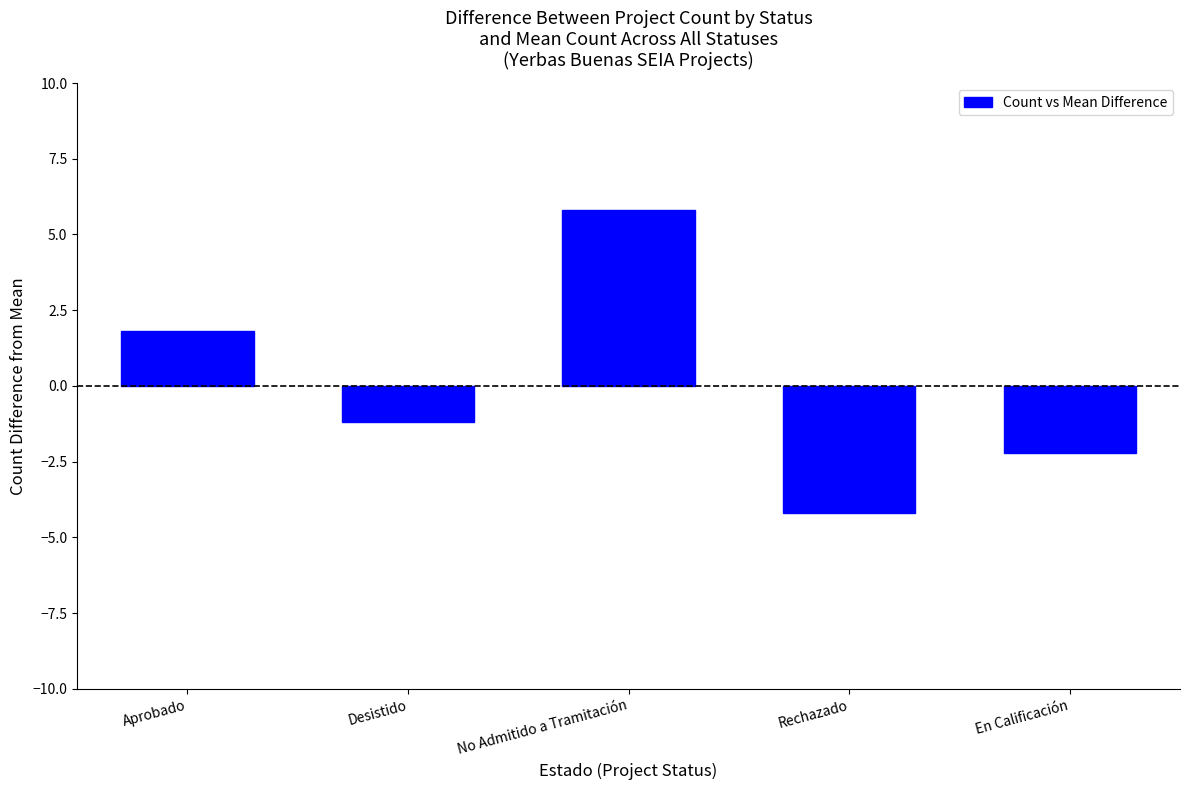

List the labels in order of value, largest first.

No Admitido a Tramitación, Aprobado, Desistido, En Calificación, Rechazado